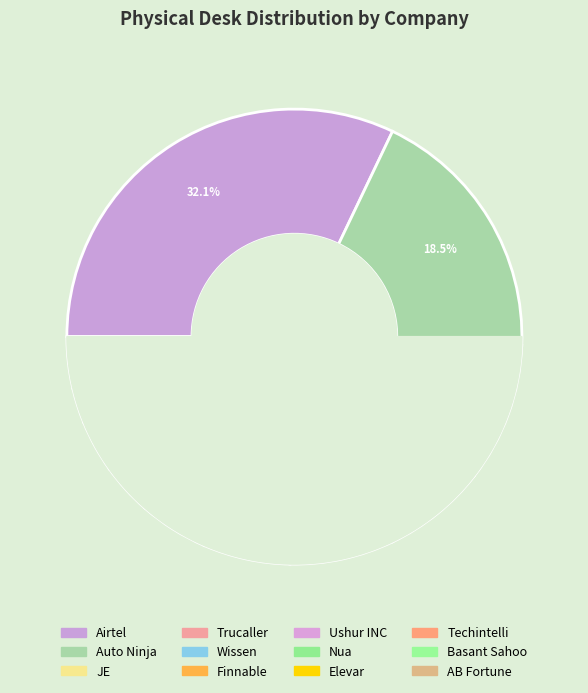

Does any single category account for the majority?

No